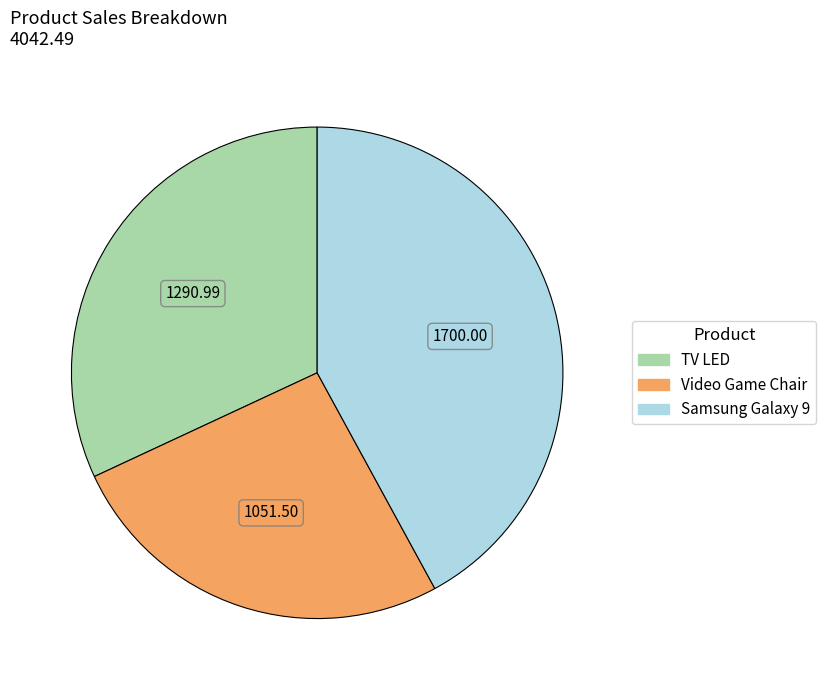

Is it true that Video Game Chair is 26% of the pie?

True